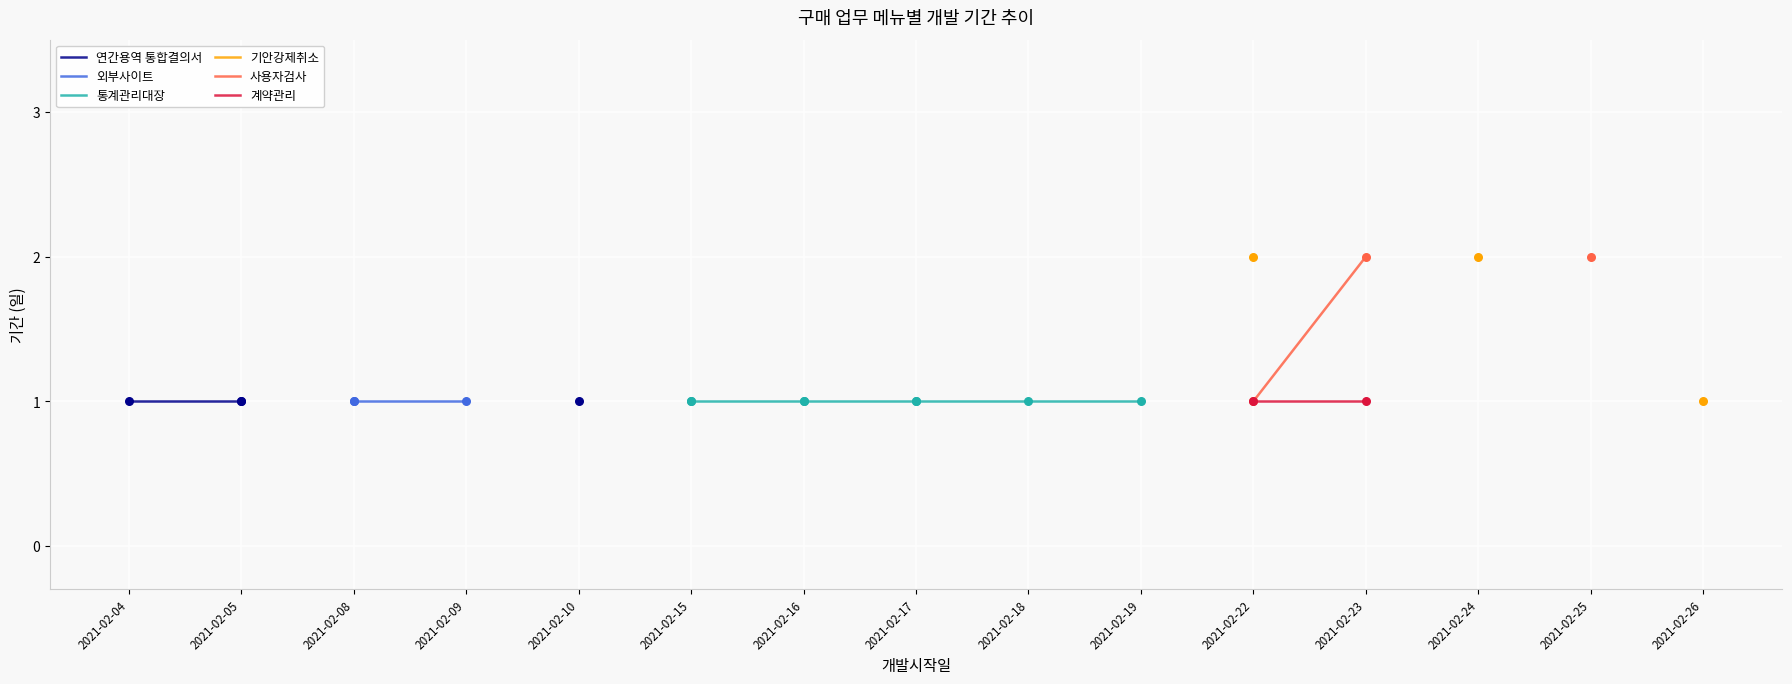

At how many categories does at least one series exceed 1?

4